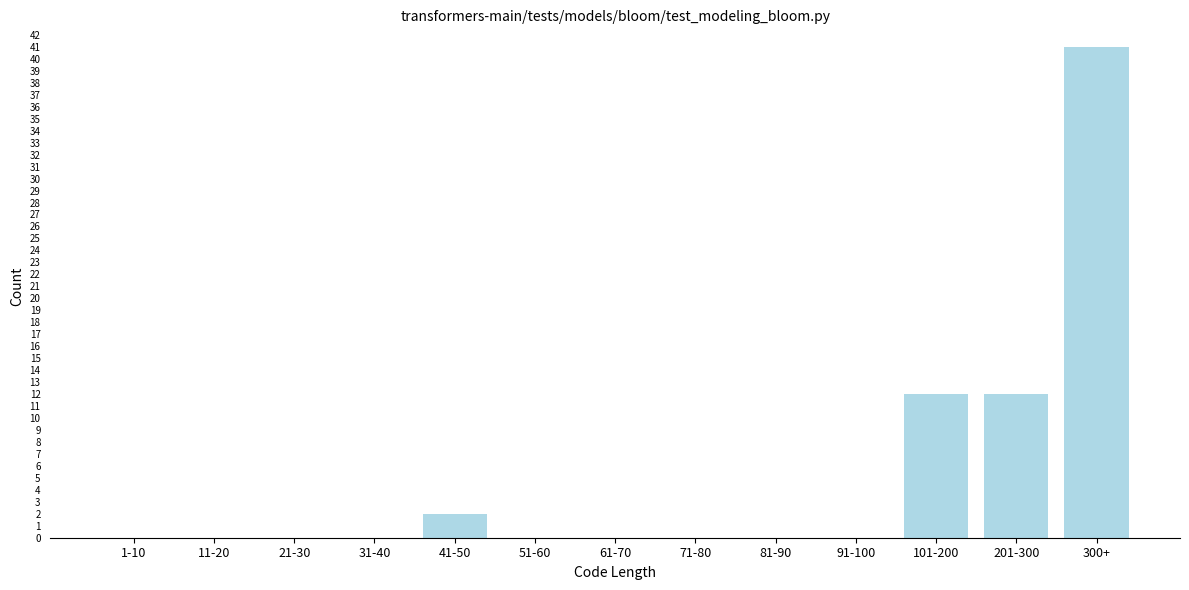

Reading left to right, what are all the values shown in this chart?

1-10=0	11-20=0	21-30=0	31-40=0	41-50=2	51-60=0	61-70=0	71-80=0	81-90=0	91-100=0	101-200=12	201-300=12	300+=41